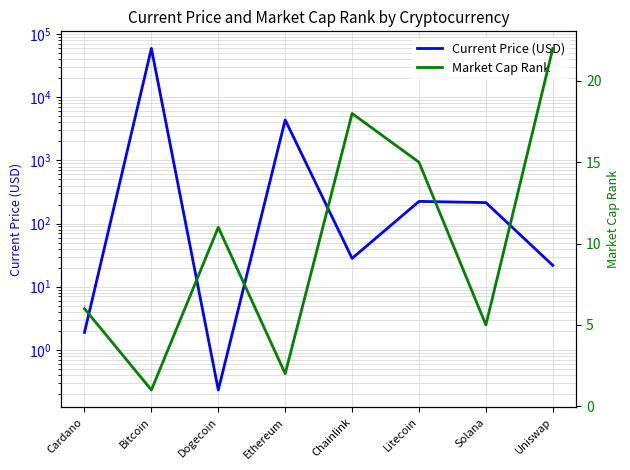

What is the label of the 1st point from the left?

Cardano